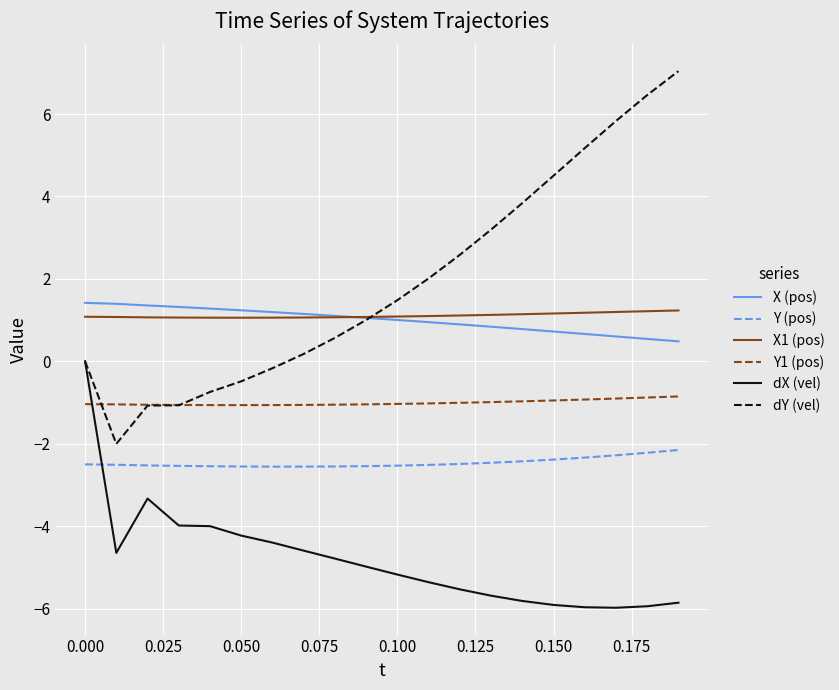

True or false: Y (pos) and dY (vel) intersect in this chart.

False